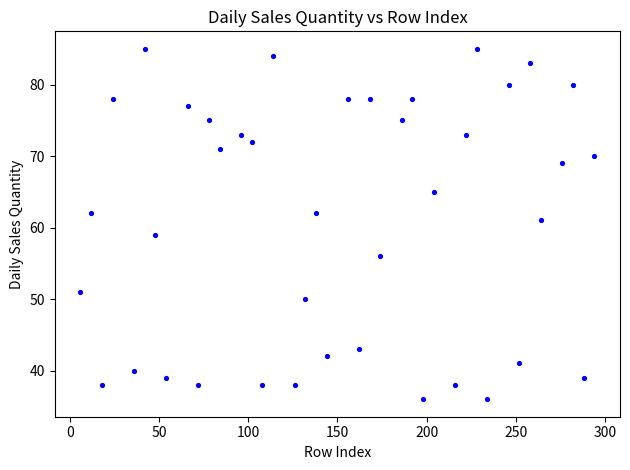

What is the range of Y values (max minus min)?

49